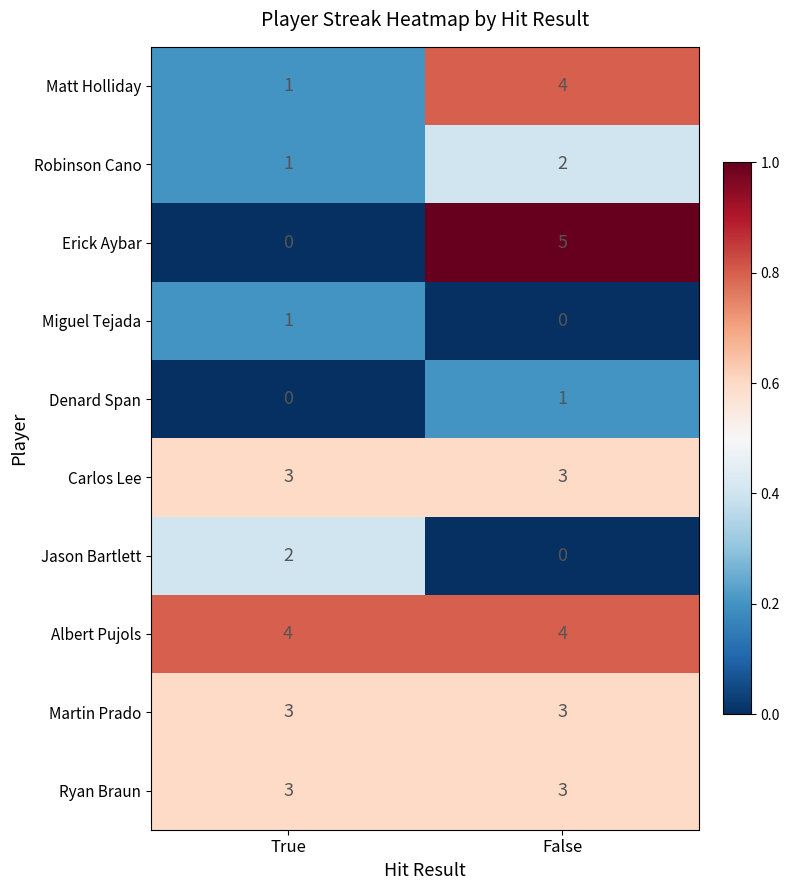

What is the sum of the Carlos Lee values at True and False?

6